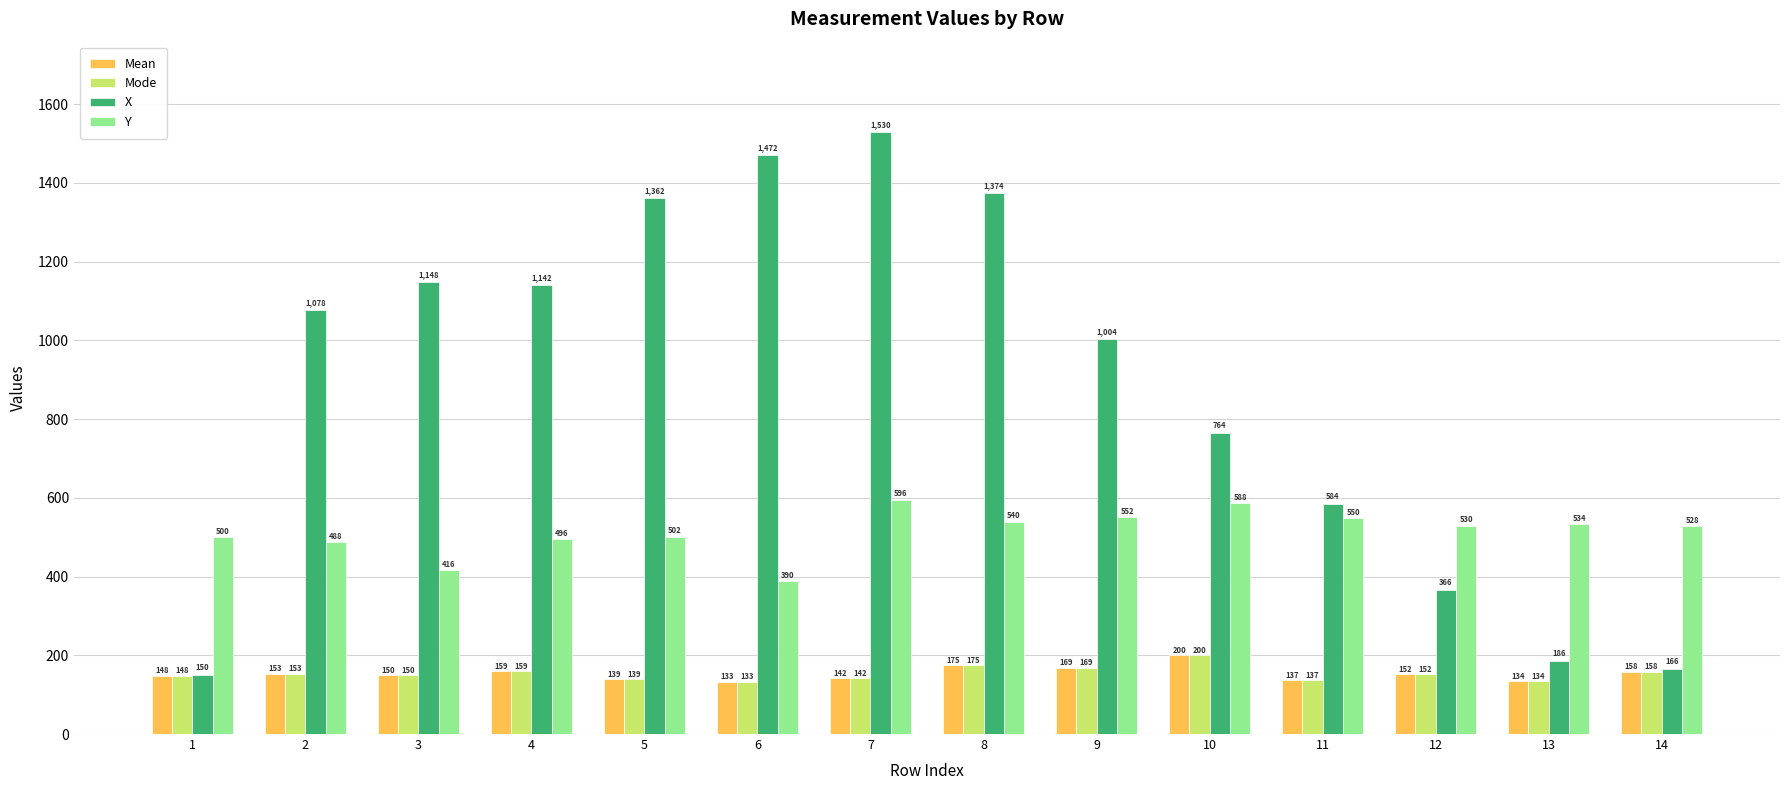

List the labels in order of Mode value, largest first.

10, 8, 9, 4, 14, 2, 12, 3, 1, 7, 5, 11, 13, 6